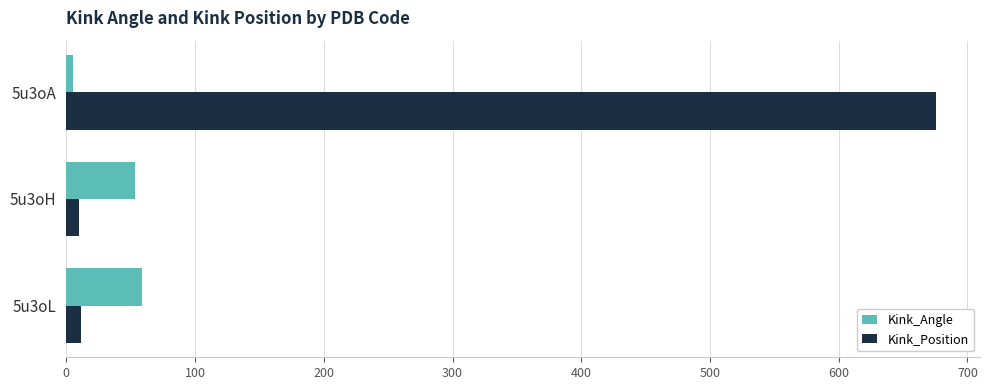

List the series in order of their overall mean, lowest first.

Kink_Angle, Kink_Position